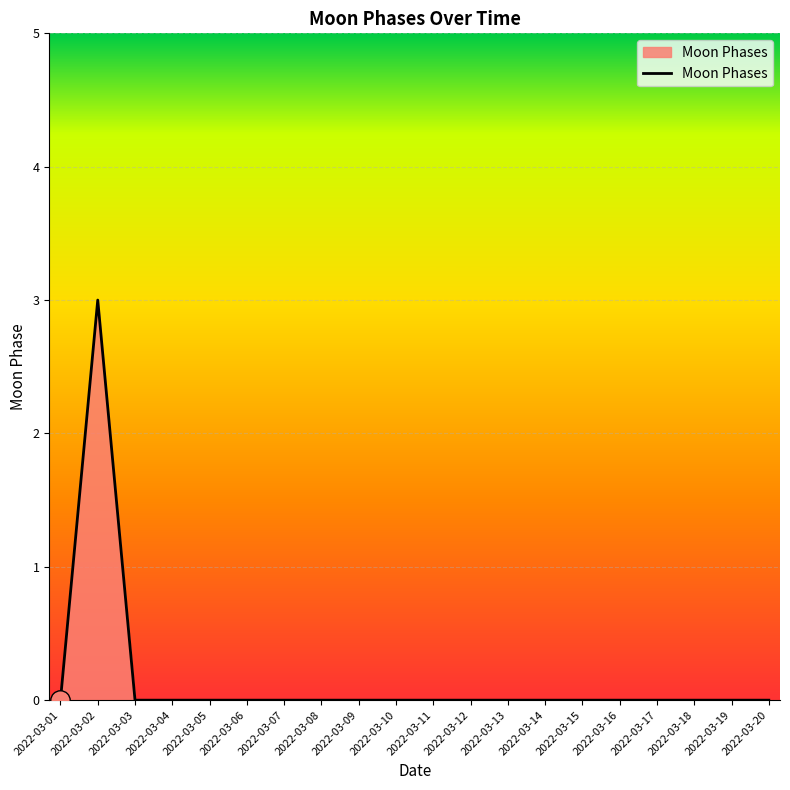

What is the greatest value displayed?

3